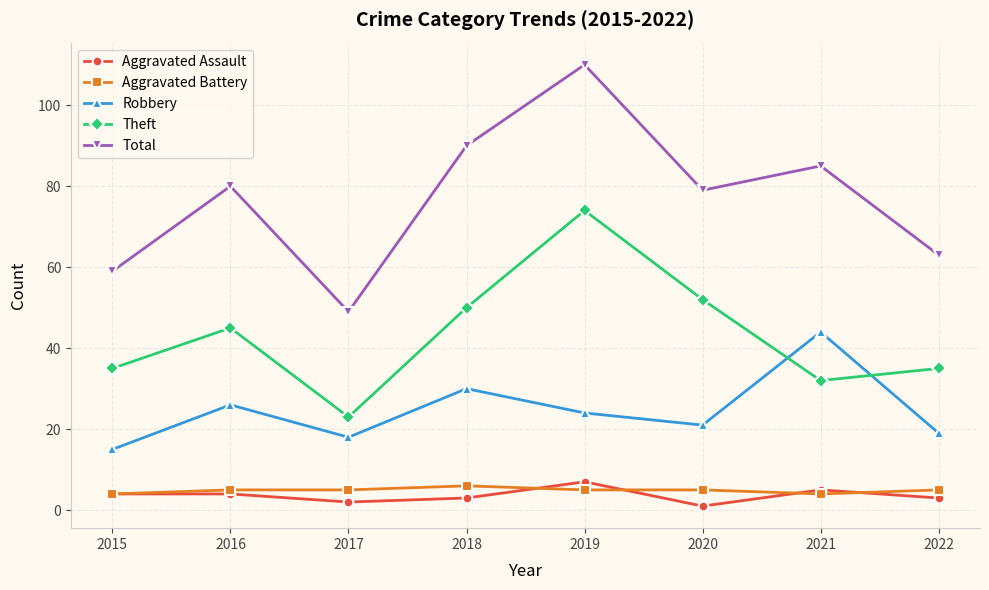

Reading left to right, list all the values displayed in this chart.

Aggravated Assault: 2015=4	2016=4	2017=2	2018=3	2019=7	2020=1	2021=5	2022=3
Aggravated Battery: 2015=4	2016=5	2017=5	2018=6	2019=5	2020=5	2021=4	2022=5
Robbery: 2015=15	2016=26	2017=18	2018=30	2019=24	2020=21	2021=44	2022=19
Theft: 2015=35	2016=45	2017=23	2018=50	2019=74	2020=52	2021=32	2022=35
Total: 2015=59	2016=80	2017=49	2018=90	2019=110	2020=79	2021=85	2022=63